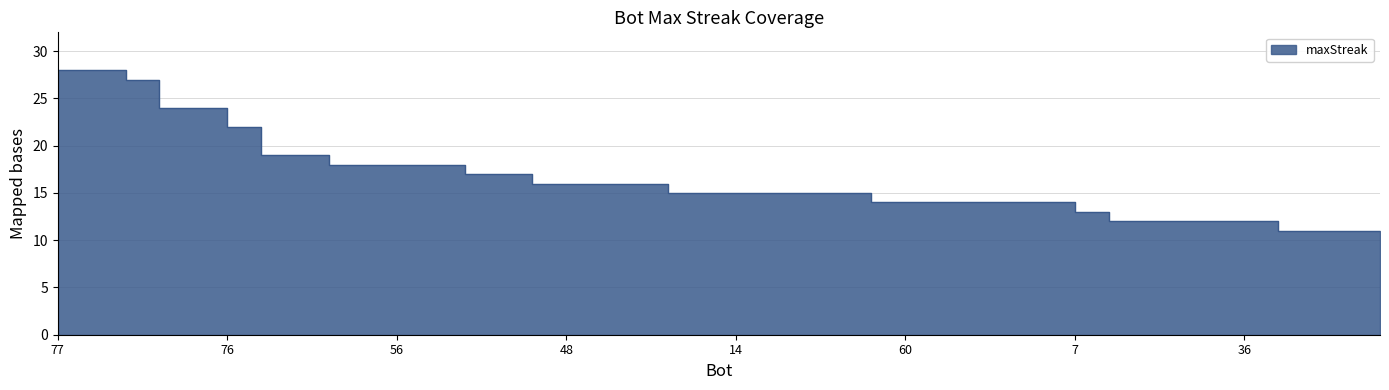

Reading left to right, list all the values displayed in this chart.

28	28	27	24	24	22	19	19	18	18	18	18	17	17	16	16	16	16	15	15	15	15	15	15	14	14	14	14	14	14	13	12	12	12	12	12	11	11	11	11